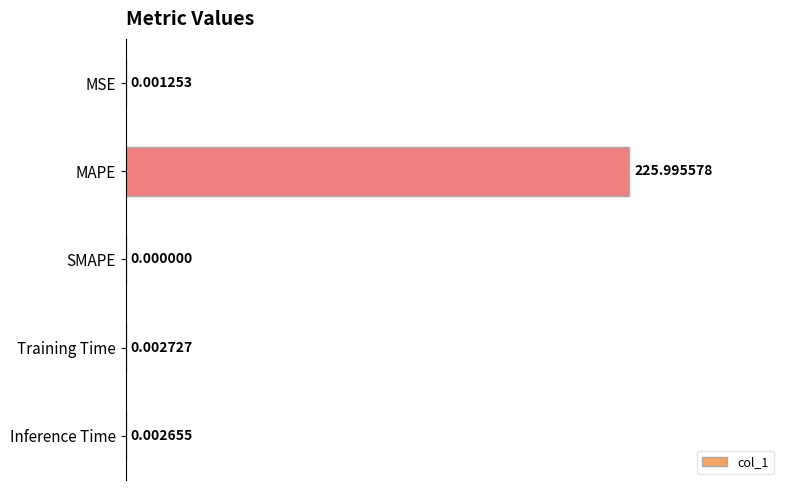

Which has a higher value, SMAPE or Inference Time?

Inference Time